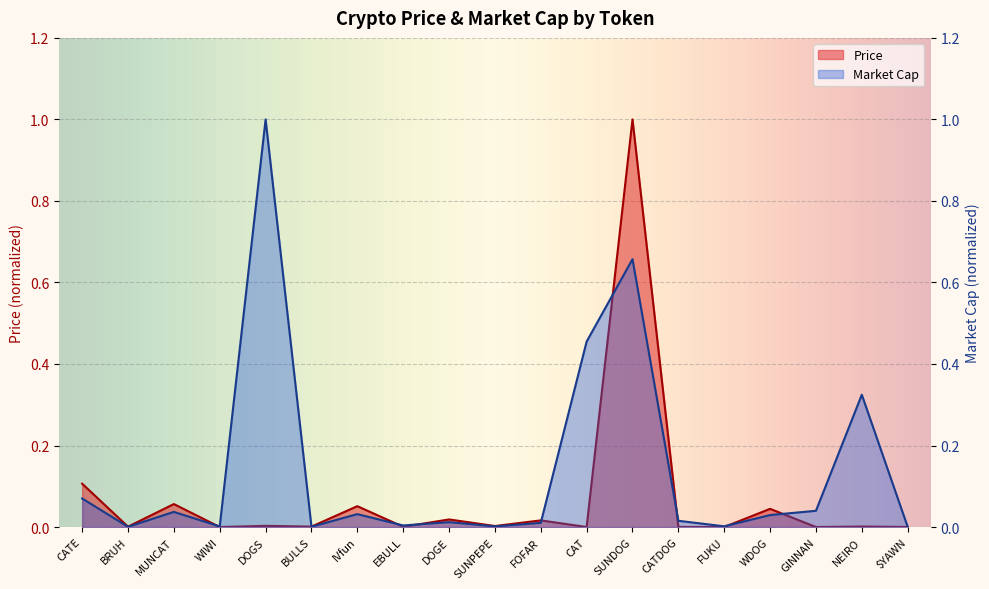

Reading left to right, extract all data points from this chart.

Price: CATE=0.1	BRUH=0.0	MUNCAT=0.1	WIWI=0.0	DOGS=0.0	BULLS=0.0	IVfun=0.1	EBULL=0.0	DOGE=0.0	SUNPEPE=0.0	FOFAR=0.0	CAT=0.0	SUNDOG=1.0	CATDOG=0.0	FUKU=0.0	WDOG=0.0	GINNAN=0.0	NEIRO=0.0	$YAWN=0.0
Market Cap: CATE=0.1	BRUH=0.0	MUNCAT=0.0	WIWI=0.0	DOGS=1.0	BULLS=0.0	IVfun=0.0	EBULL=0.0	DOGE=0.0	SUNPEPE=0.0	FOFAR=0.0	CAT=0.5	SUNDOG=0.7	CATDOG=0.0	FUKU=0.0	WDOG=0.0	GINNAN=0.0	NEIRO=0.3	$YAWN=0.0